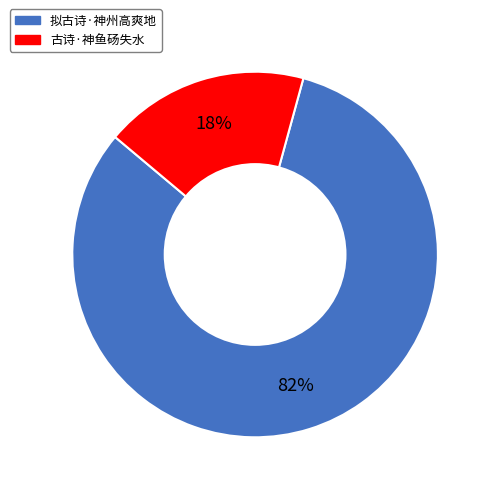

How many segments does this pie chart have?

2